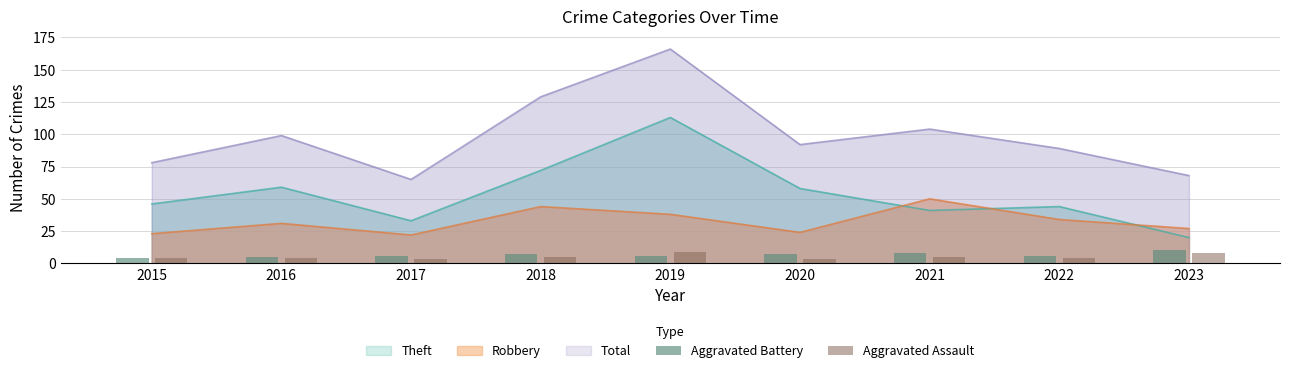

Is the value of Theft at 2020 greater than the value of Robbery at 2021?

Yes